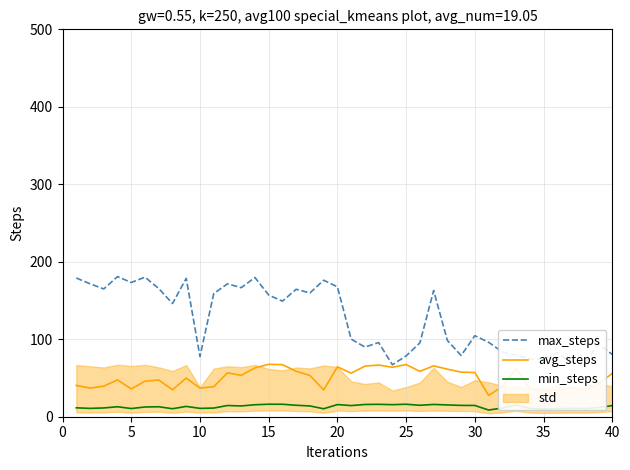

Does the chart display data point markers on the line(s)?

No